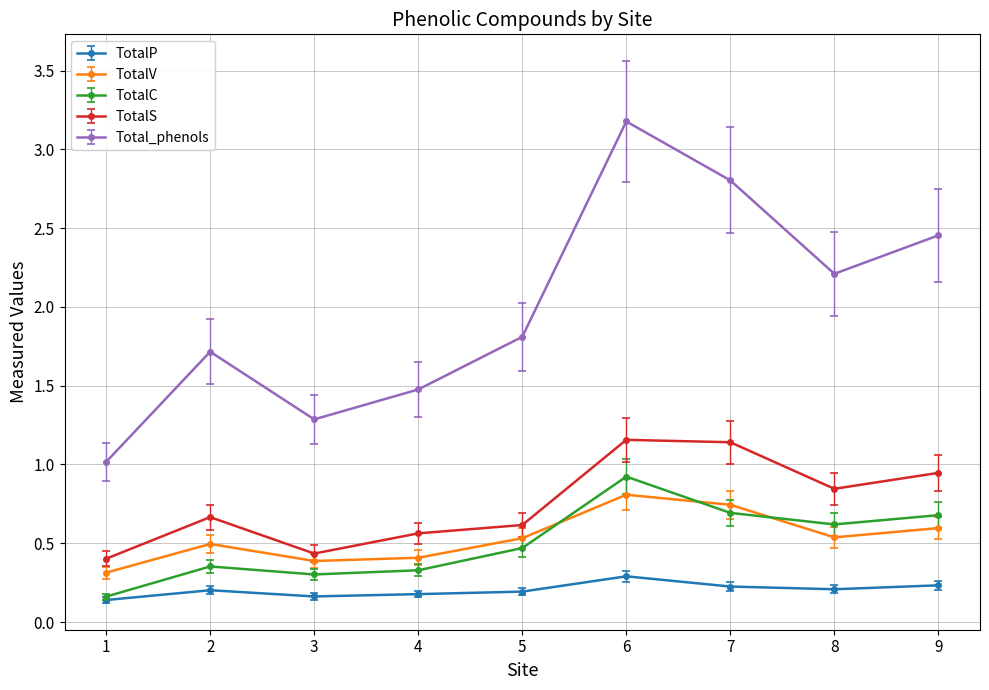

What is the value of the TotalV point at the 8th from the left?

0.5